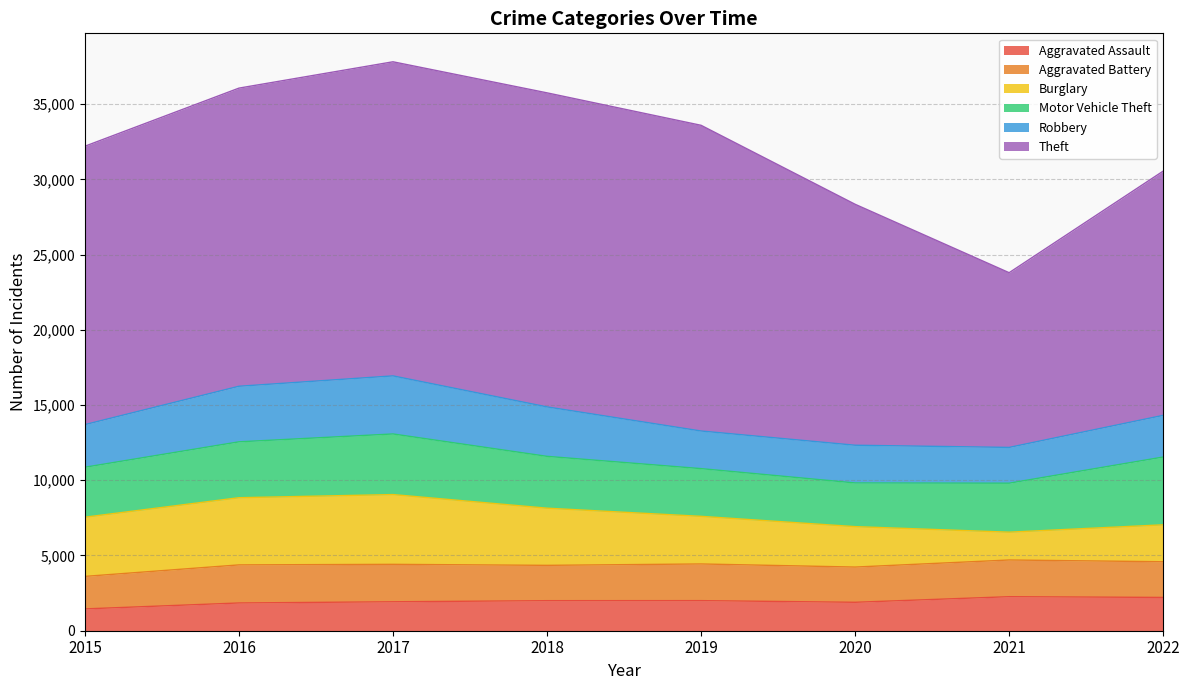

Is the value of Aggravated Battery at 2015 greater than the value of Robbery at 2021?

No